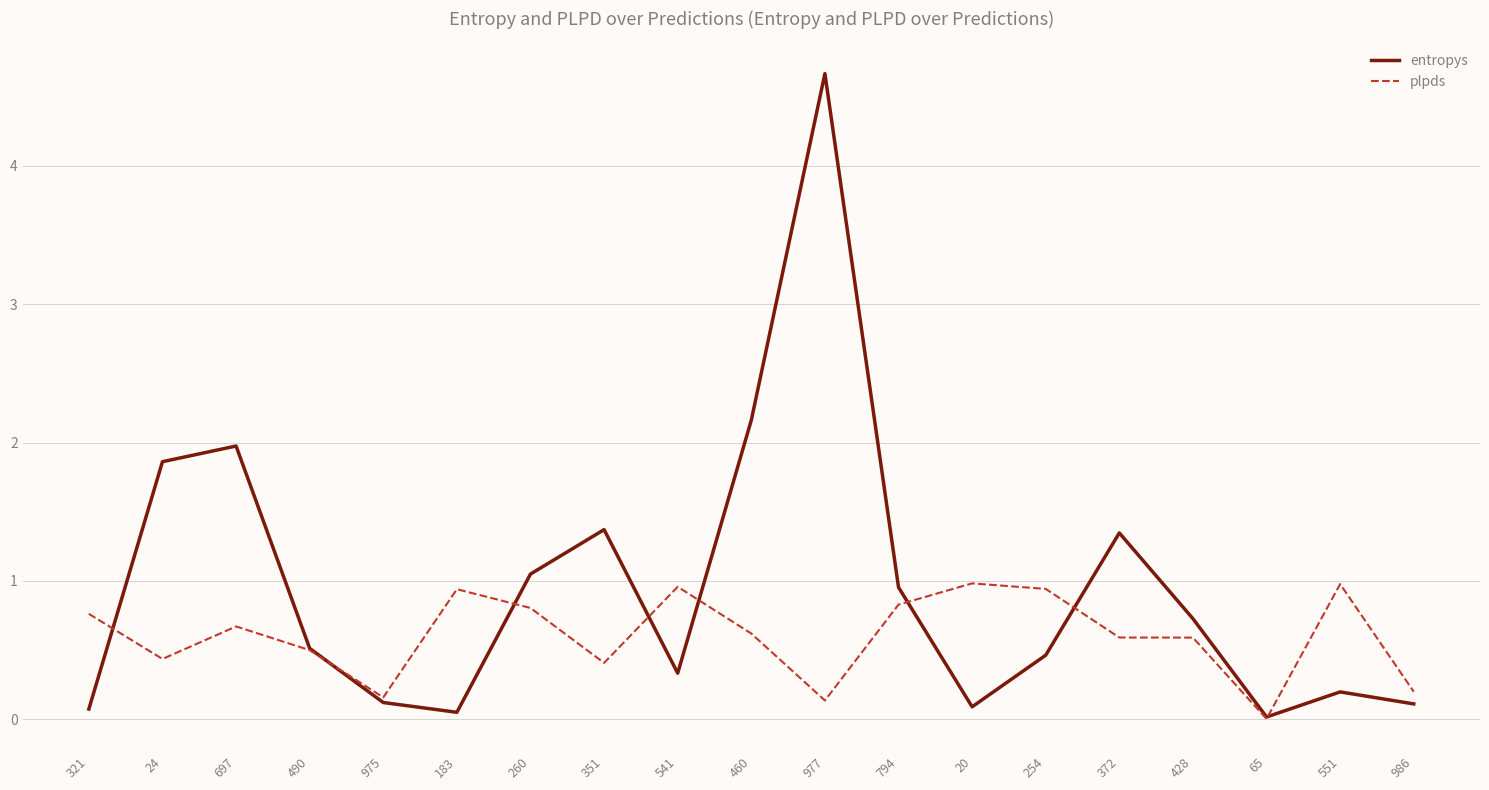

What position from the right is 490?

16